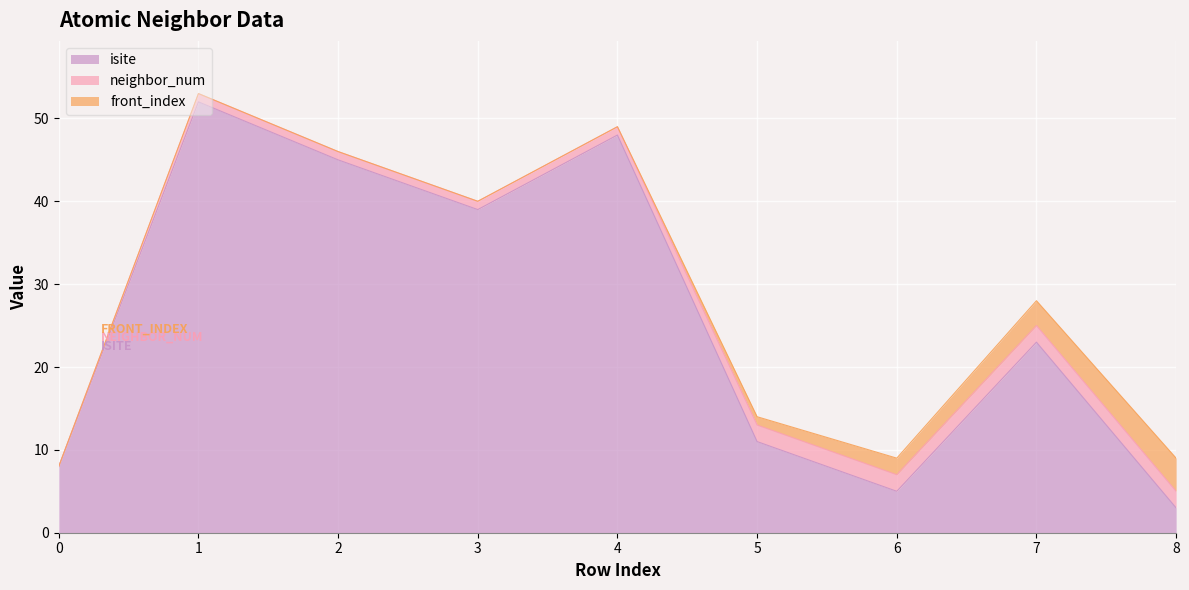

At which category is the sum across all series the highest?

1